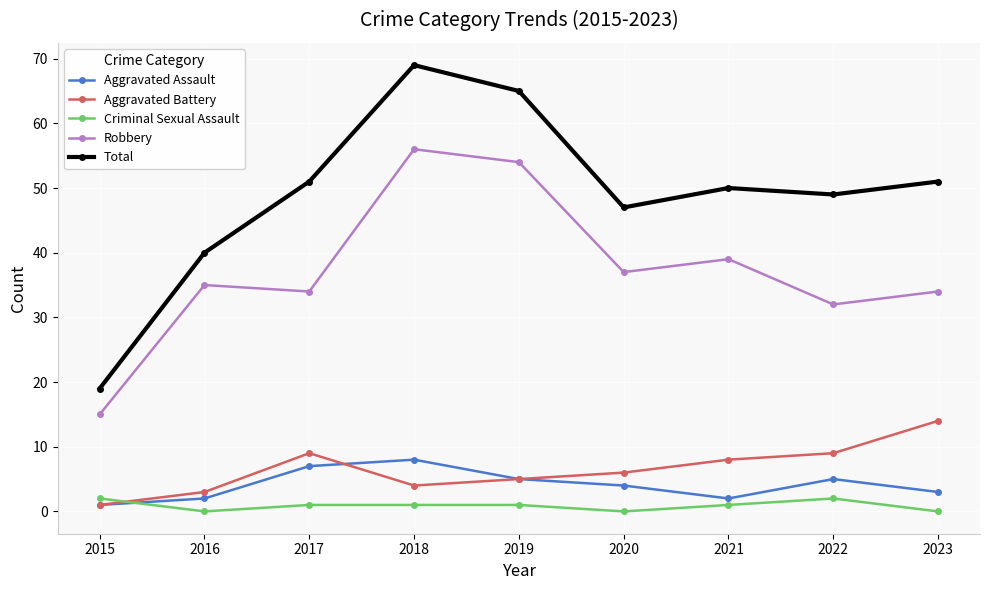

What is the difference between the second highest and minimum values in the Aggravated Battery series?

8